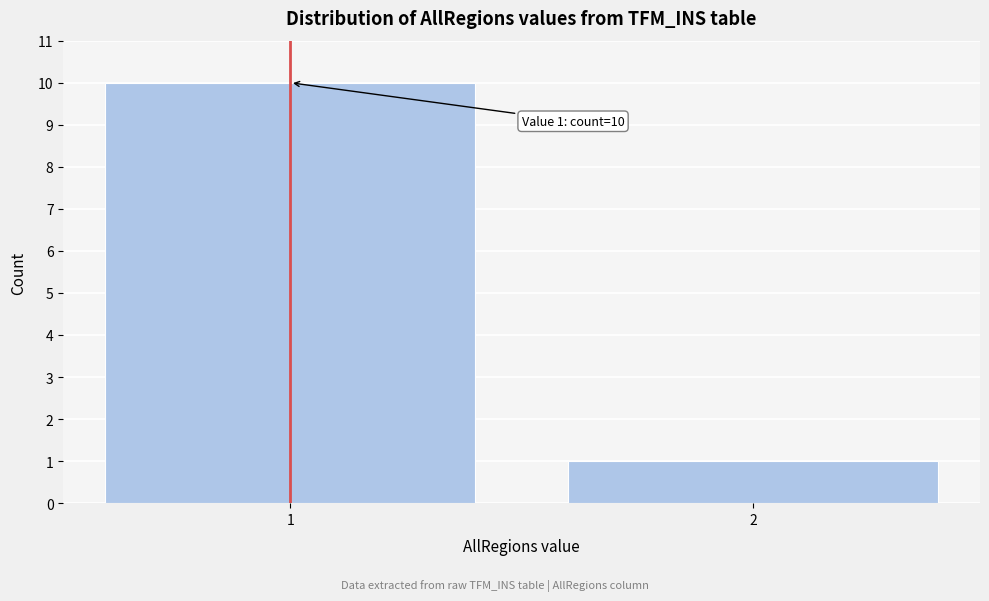

Reading left to right, list all the values displayed in this chart.

1=10	2=1